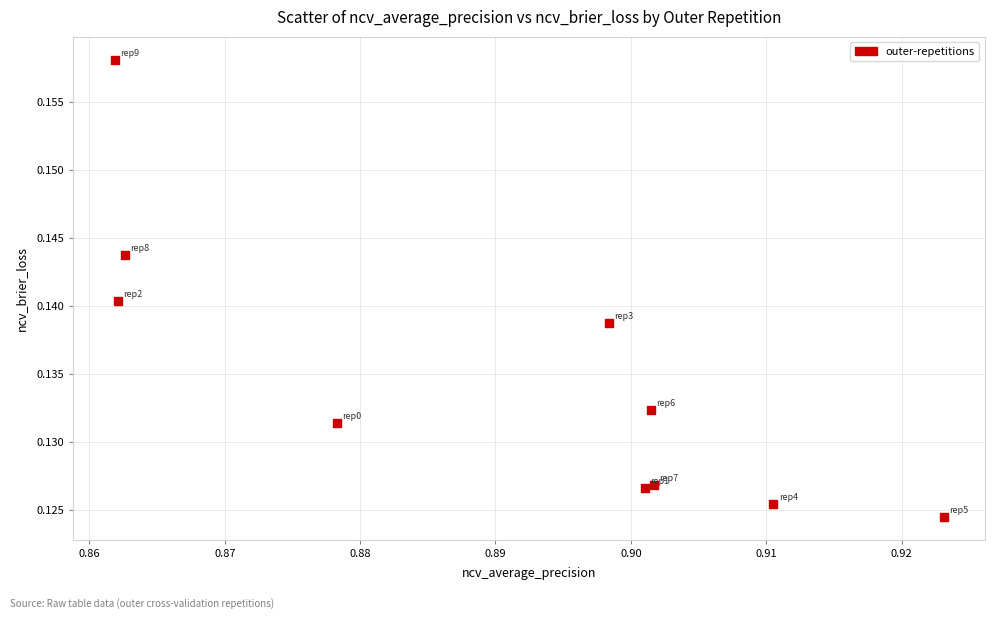

What is the average X value?

0.9